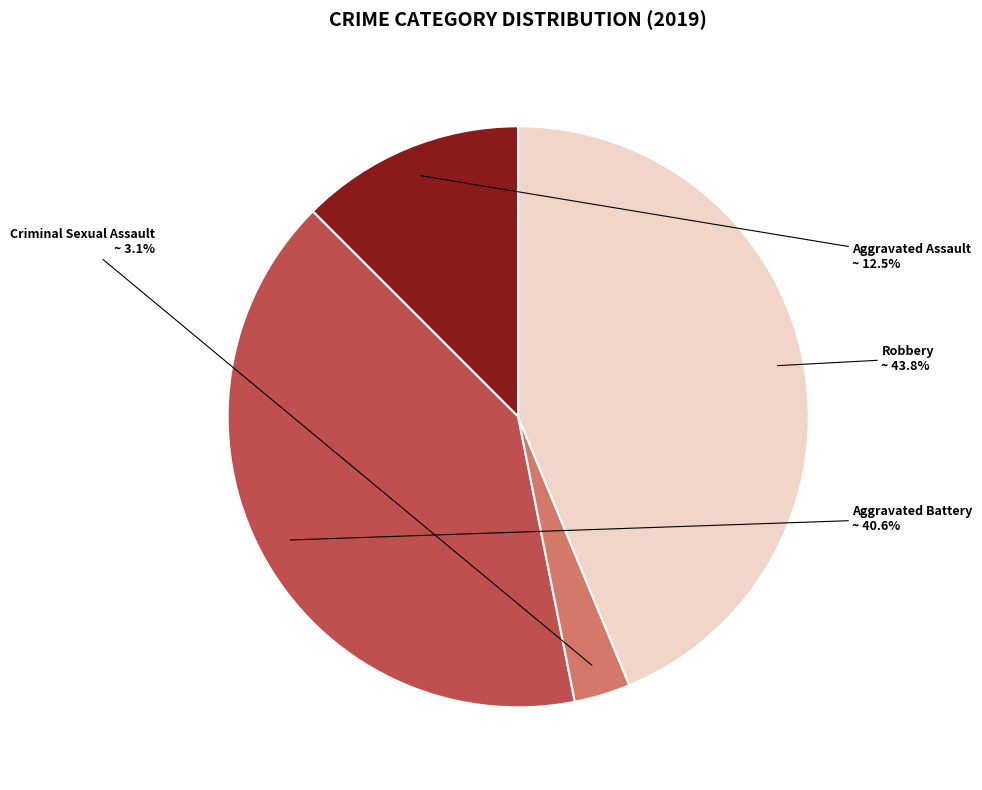

To the nearest percent, what is the combined percentage of Aggravated Battery and Aggravated Assault?

53%